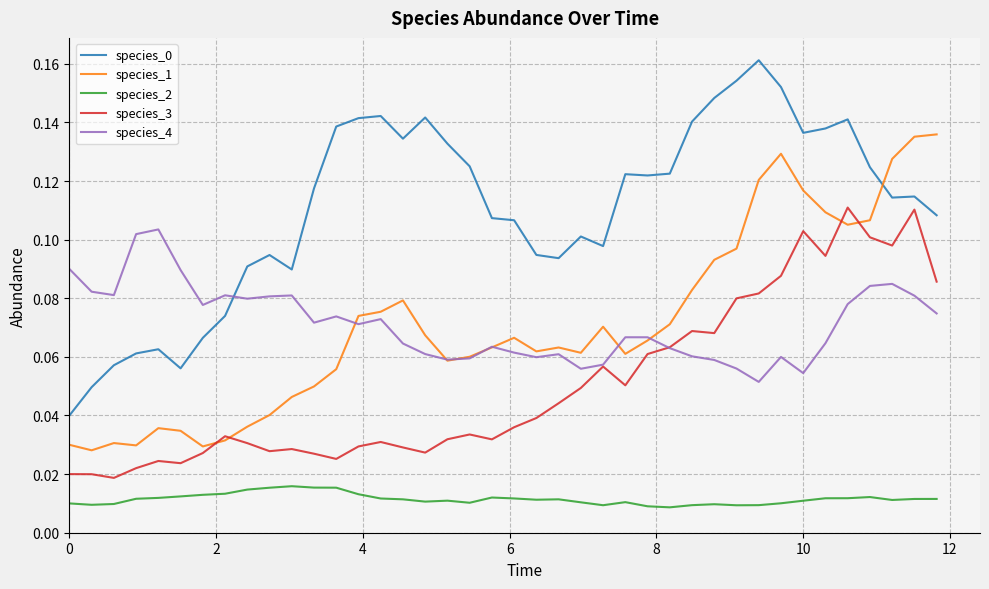

True or false: species_0 and species_1 intersect in this chart.

True